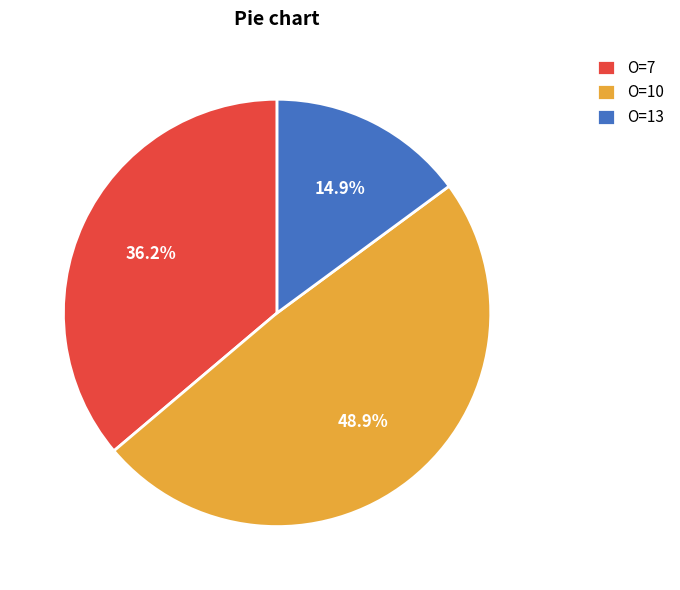

Between O=13 and O=10, which is larger?

O=10